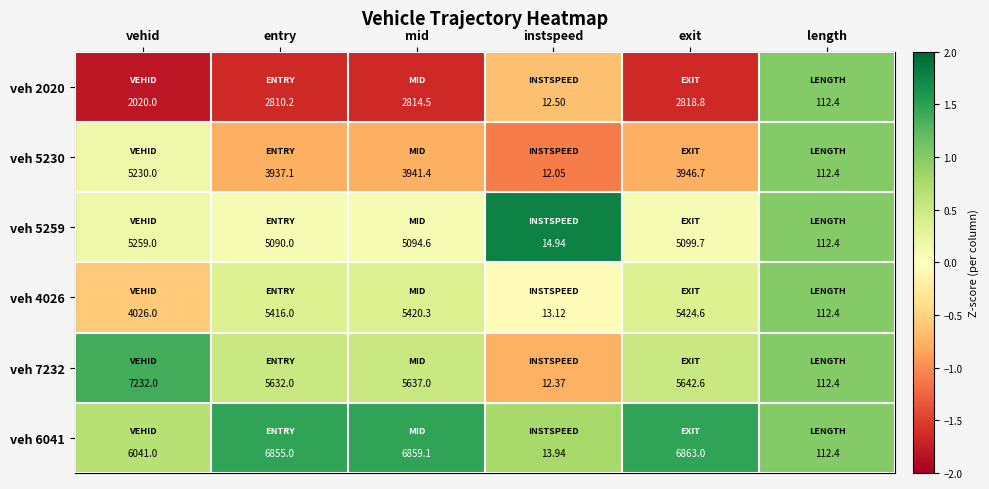

List the series in order of their peak value, lowest first.

veh 2020, veh 5230, veh 5259, veh 4026, veh 6041, veh 7232